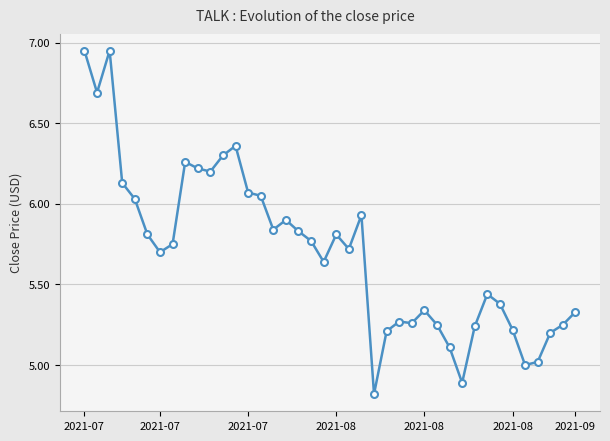

What is the smallest value displayed?

4.8